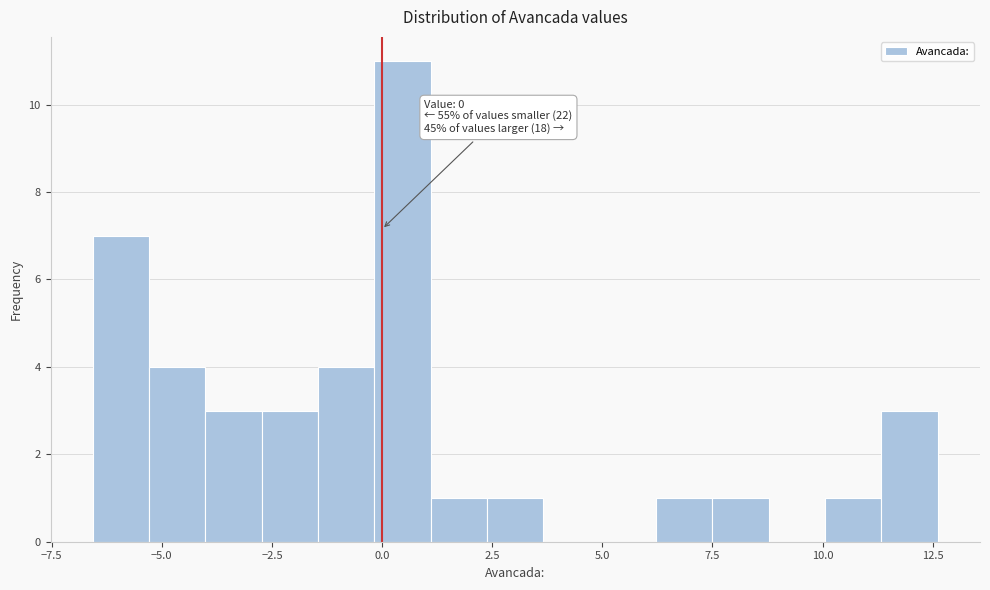

Read against the x-axis, roughly where is the centre of the tallest bar?

0.5